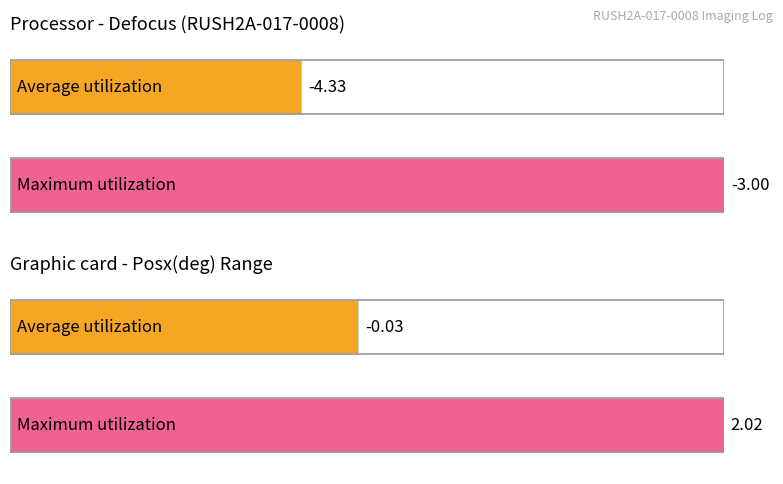

The value of Maximum utilization at v014 is 0.6. True or false?

False